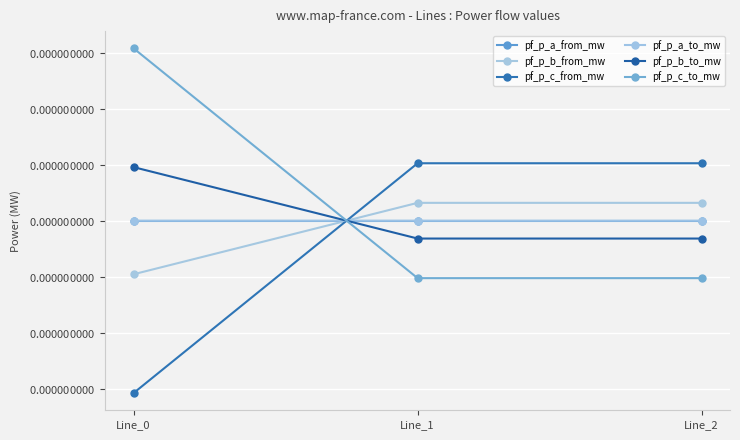

Does the chart have visible grid lines?

Yes